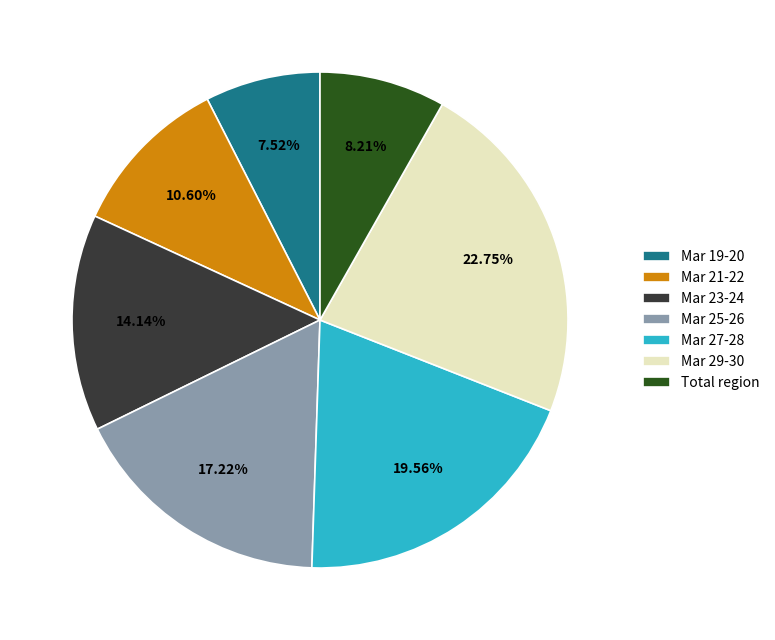

To the nearest percent, what is the average slice percentage?

14%